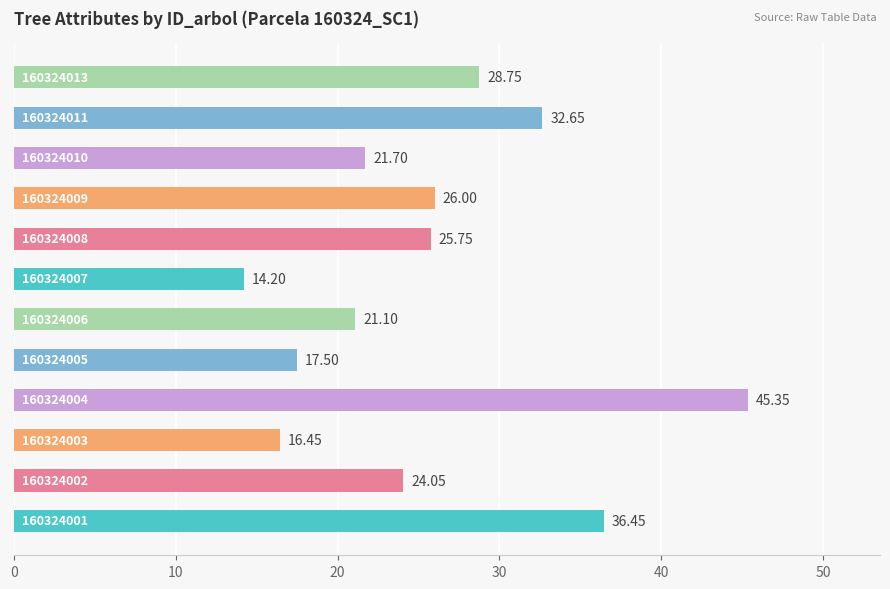

What is the average value?

25.8